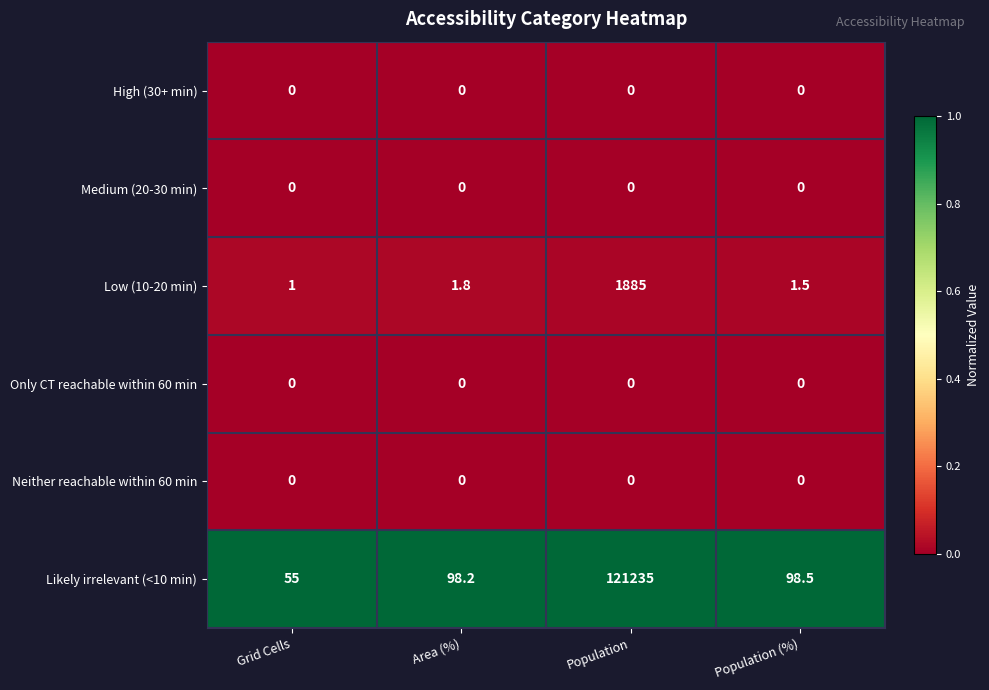

What is the difference between the highest and lowest values at Grid Cells?

55.0